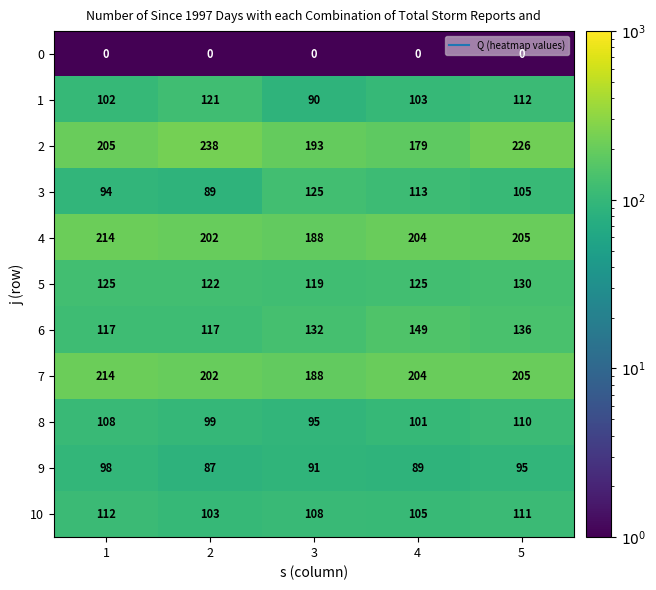

How many 10 values are between 105 and 111?

3